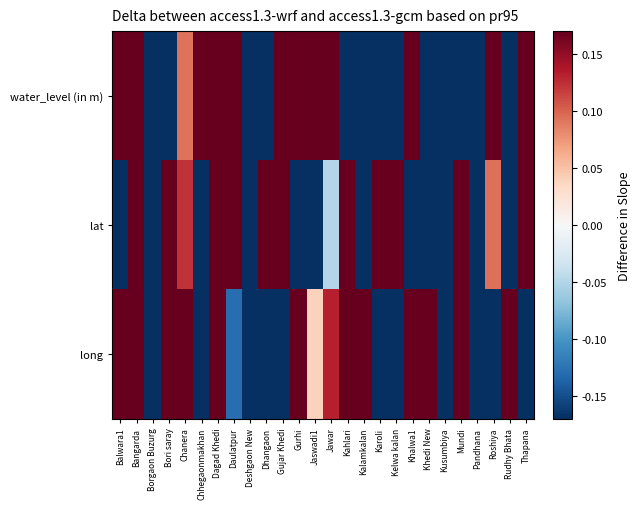

Reading right to left, what are all the values shown in this chart?

water_level (in m): Thapana=1.8	Rudhy Bhata=-0.8	Roshiya=0.8	Pandhana=-0.7	Mundi=-1.8	Kusumbiya=-0.8	Khedi New=-0.2	Khalwa1=2.3	Kelwa kalan=-0.5	Karoli=-1.1	Kalamkalan=-1.4	Kahlari=-1.0	Jawar=0.5	Jaswadi1=0.2	Gurhi=0.9	Gujar Khedi=0.2	Dhangaon=-0.8	Deshgaon New=-0.8	Daulatpur=1.4	Dagad Khedi=0.6	Chhegaonmakhan=1.0	Chanera=0.1	Bori saray=-0.6	Borgaon Buzurg=-0.5	Bangarda=0.2	Balwara1=1.0
lat: Thapana=1.5	Rudhy Bhata=-0.6	Roshiya=0.1	Pandhana=-1.3	Mundi=0.7	Kusumbiya=-1.4	Khedi New=-0.4	Khalwa1=-0.7	Kelwa kalan=1.3	Karoli=1.1	Kalamkalan=-0.4	Kahlari=0.2	Jawar=-0.0	Jaswadi1=-0.8	Gurhi=-1.6	Gujar Khedi=1.4	Dhangaon=0.8	Deshgaon New=-0.2	Daulatpur=1.6	Dagad Khedi=0.8	Chhegaonmakhan=-0.6	Chanera=0.1	Bori saray=0.4	Borgaon Buzurg=-1.8	Bangarda=1.1	Balwara1=-1.3
long: Thapana=-1.5	Rudhy Bhata=0.2	Roshiya=-1.2	Pandhana=-0.9	Mundi=0.3	Kusumbiya=-1.0	Khedi New=0.7	Khalwa1=1.5	Kelwa kalan=-0.7	Karoli=-1.0	Kalamkalan=1.3	Kahlari=0.2	Jawar=0.1	Jaswadi1=0.0	Gurhi=0.7	Gujar Khedi=-0.5	Dhangaon=-1.4	Deshgaon New=-1.1	Daulatpur=-0.1	Dagad Khedi=1.9	Chhegaonmakhan=-0.9	Chanera=1.3	Bori saray=1.8	Borgaon Buzurg=-0.4	Bangarda=0.2	Balwara1=0.5